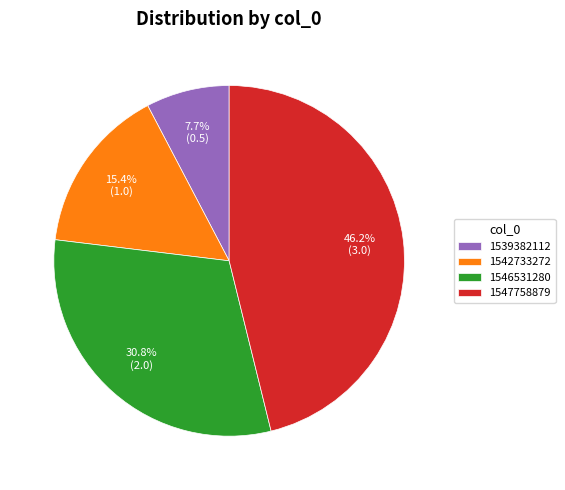

True or false: 1542733272 accounts for 23% of the total.

False